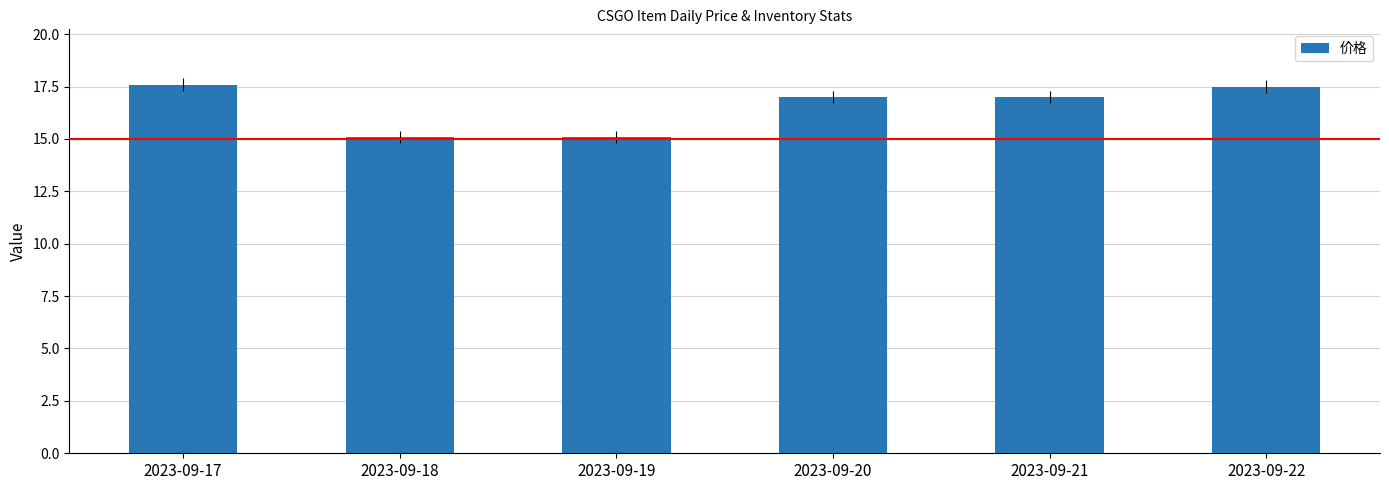

The chart shows a value of 17.0 at 2023-09-20. True or false?

True